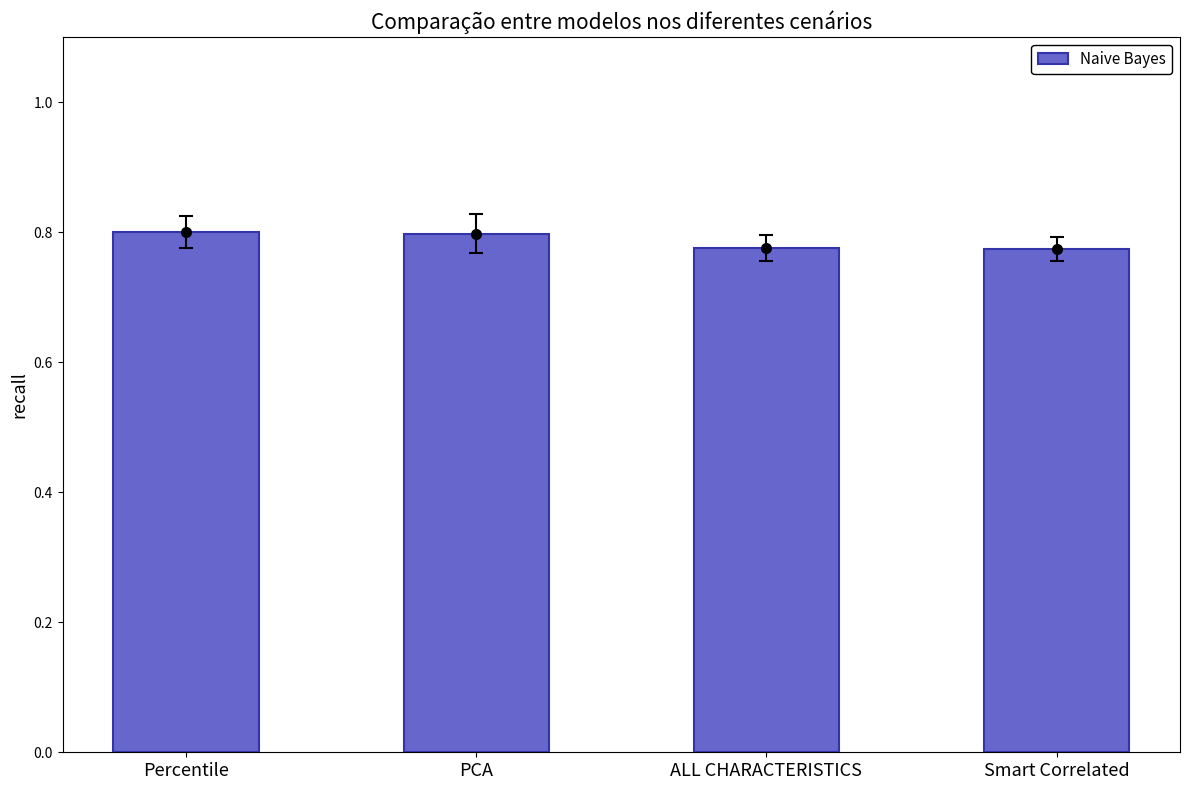

What is the sum of all values?

3.1